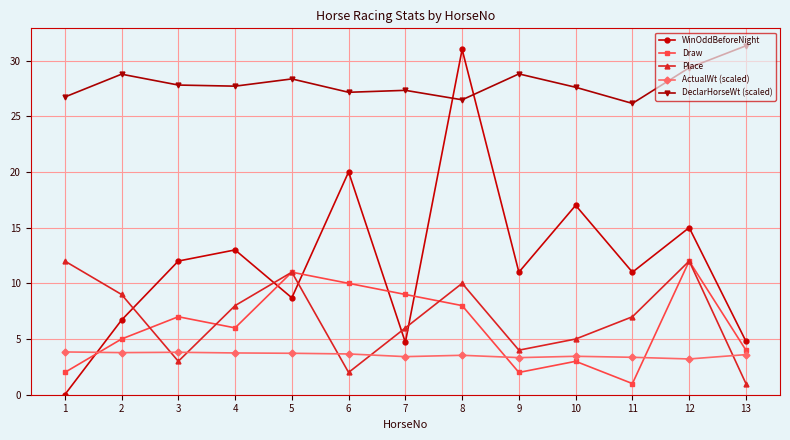

What is the value of the Draw point at the 4th from the left?

6.0